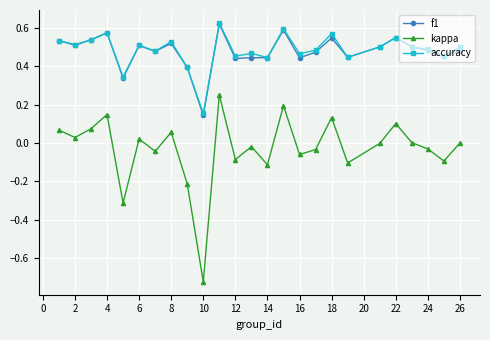

Which series has the largest range (max minus min)?

kappa